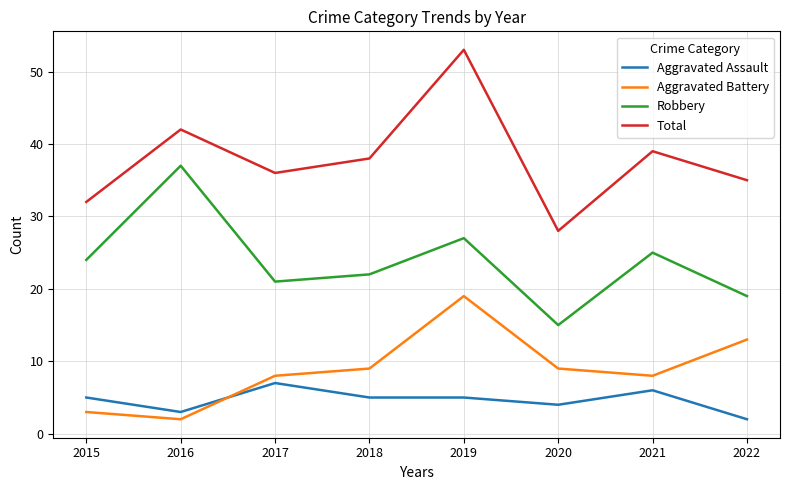

Which series has the widest spread of values?

Total